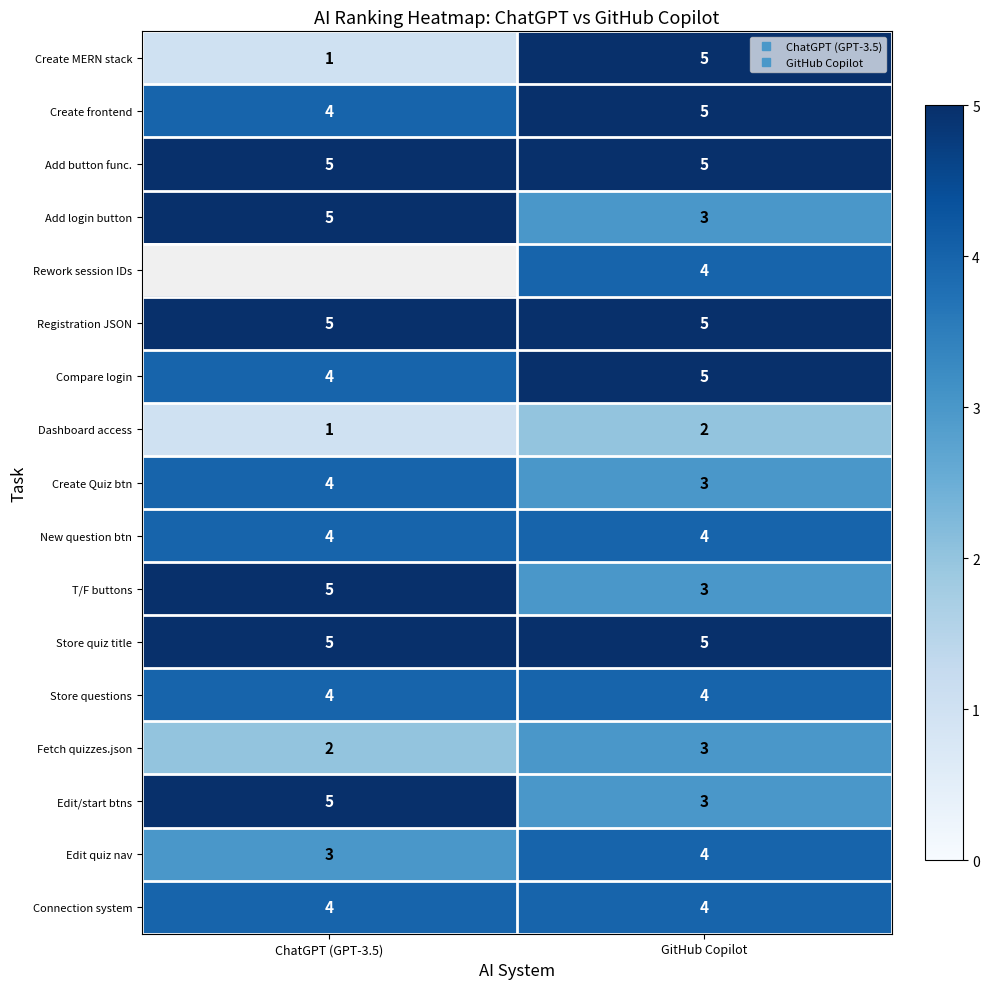

At which label is Compare login closest to 4?

ChatGPT (GPT-3.5)